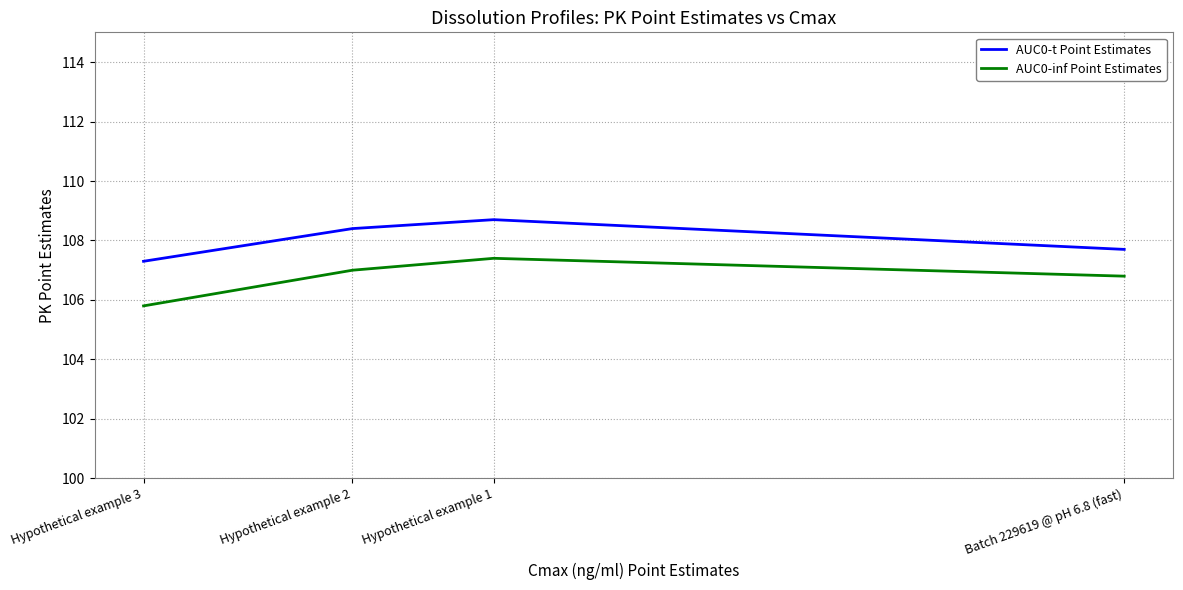

How many data points does each series have?

4